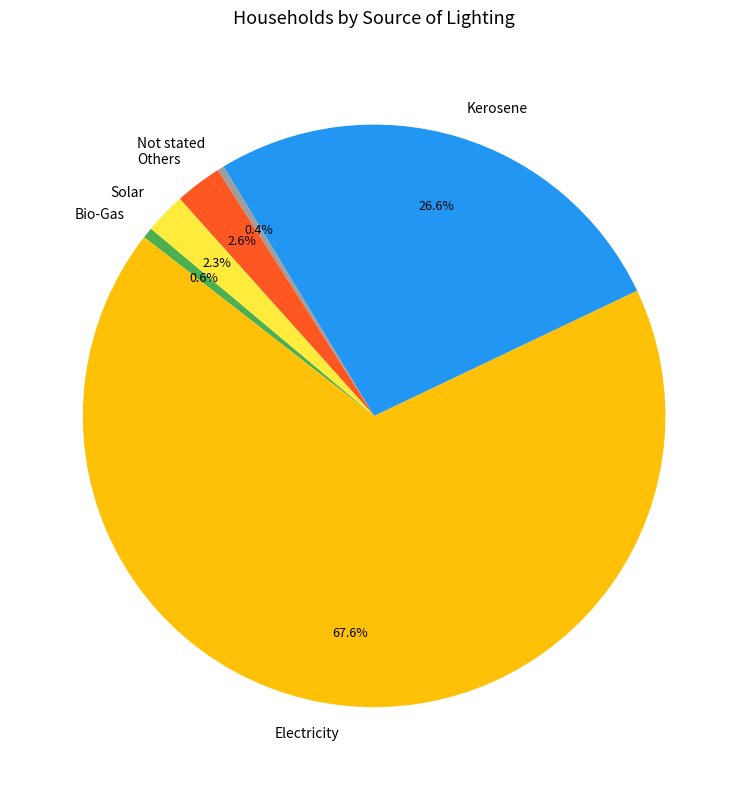

What is the total percentage of Others and Kerosene?

29.2%